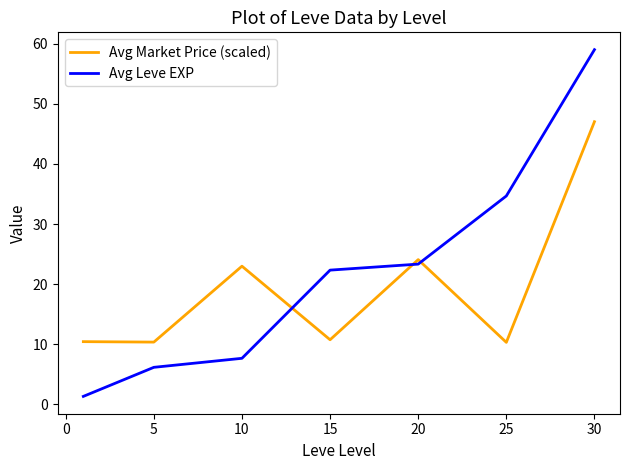

List the series in order of their peak value, lowest first.

Avg Market Price (scaled), Avg Leve EXP